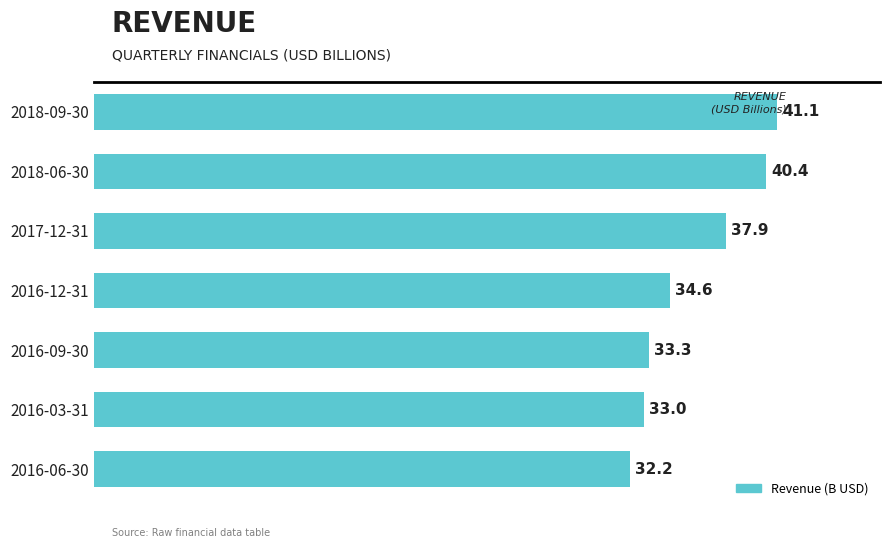

List the labels in order of value, smallest first.

2016-06-30, 2016-03-31, 2016-09-30, 2016-12-31, 2017-12-31, 2018-06-30, 2018-09-30